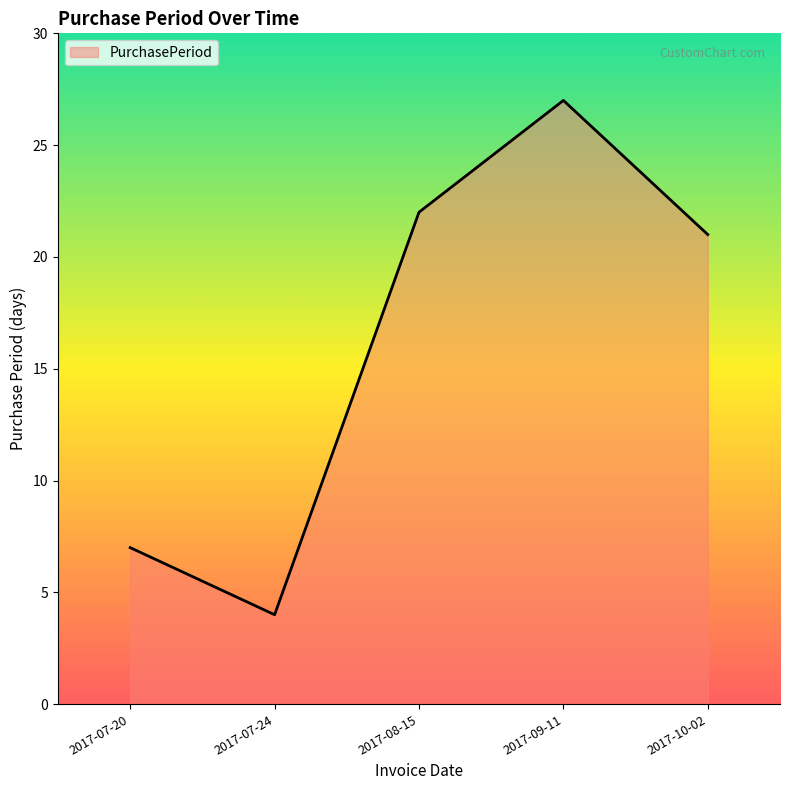

What position from the right is 2017-09-11?

2